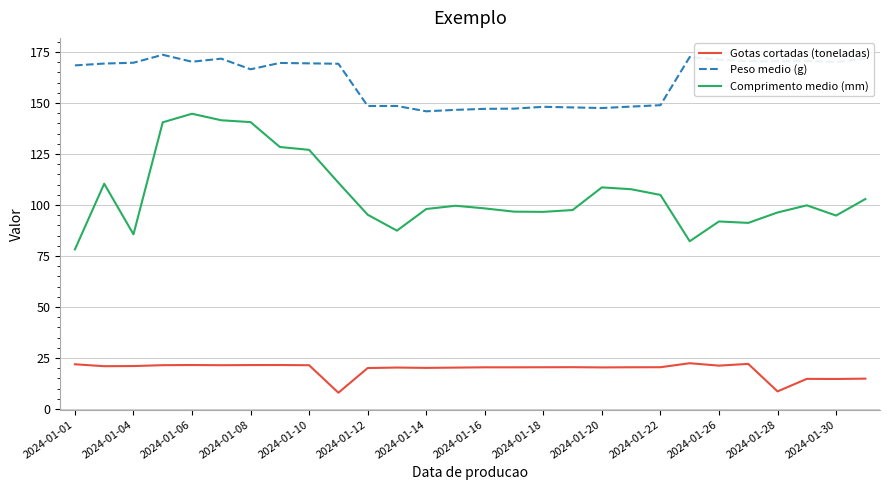

Does the chart have visible grid lines?

Yes